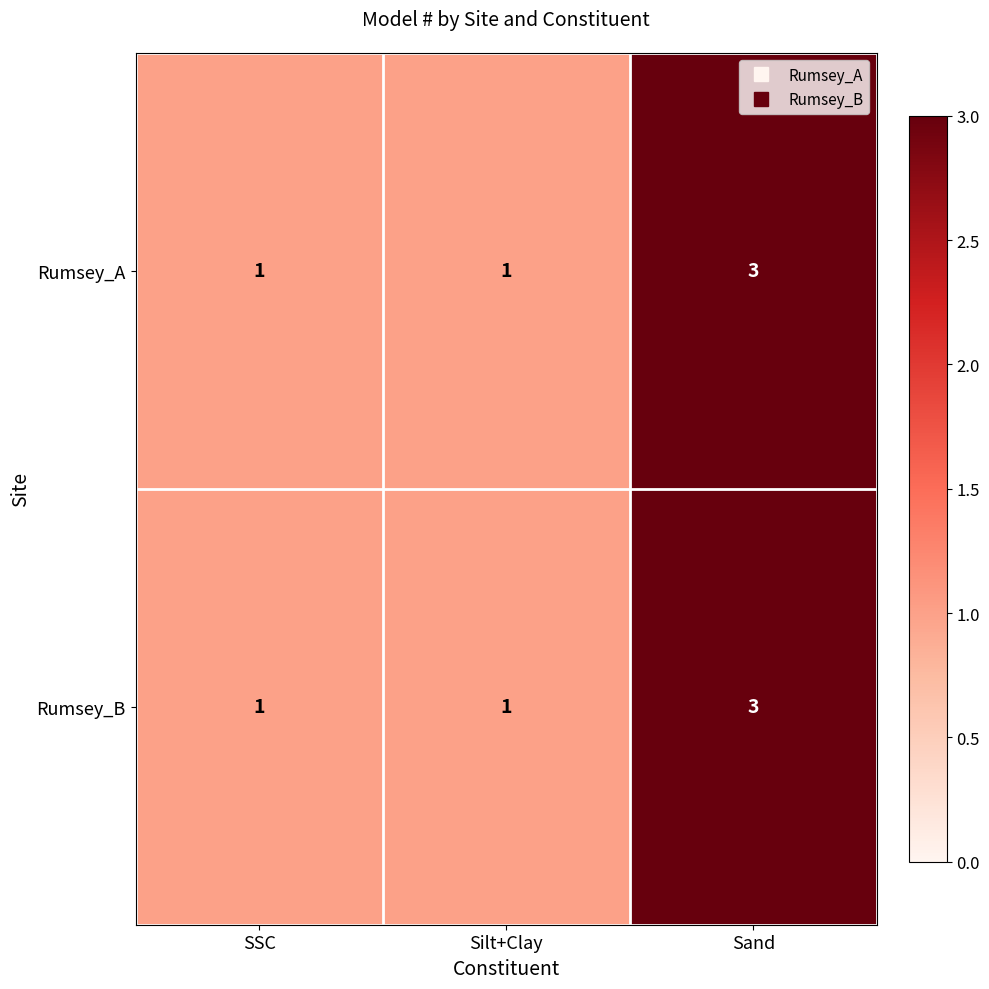

Is it true that Rumsey_B equals 1 at SSC?

True